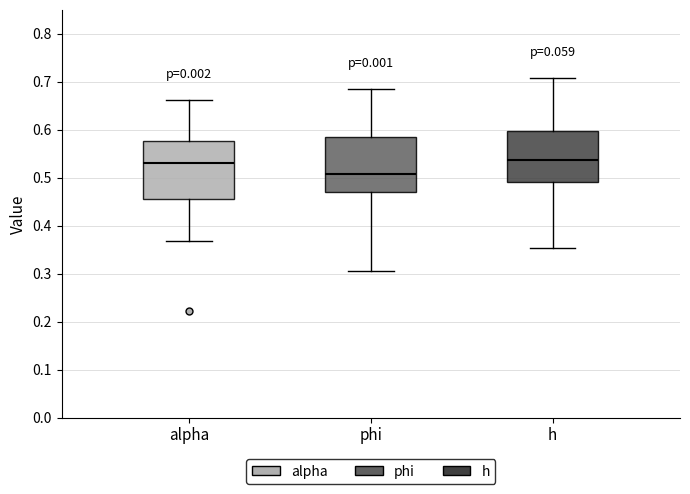

Where is the upper edge of the box for h on the y-axis? The values are not printed on the chart, so give them approximately, as read against the axis.

0.60